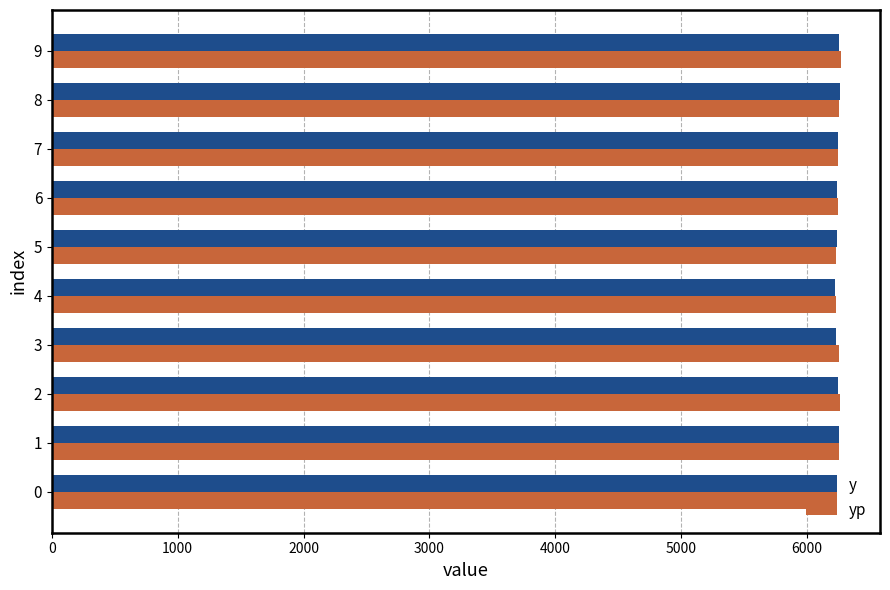

What is the total value across all series at 6?

12491.0